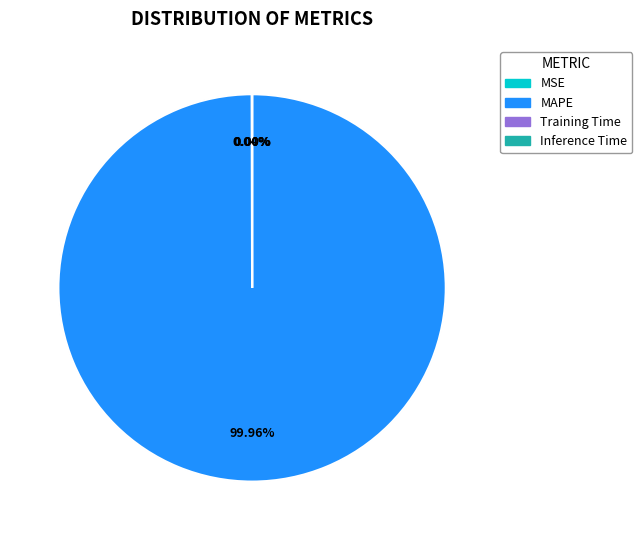

Which slice represents more than half of the pie?

MAPE